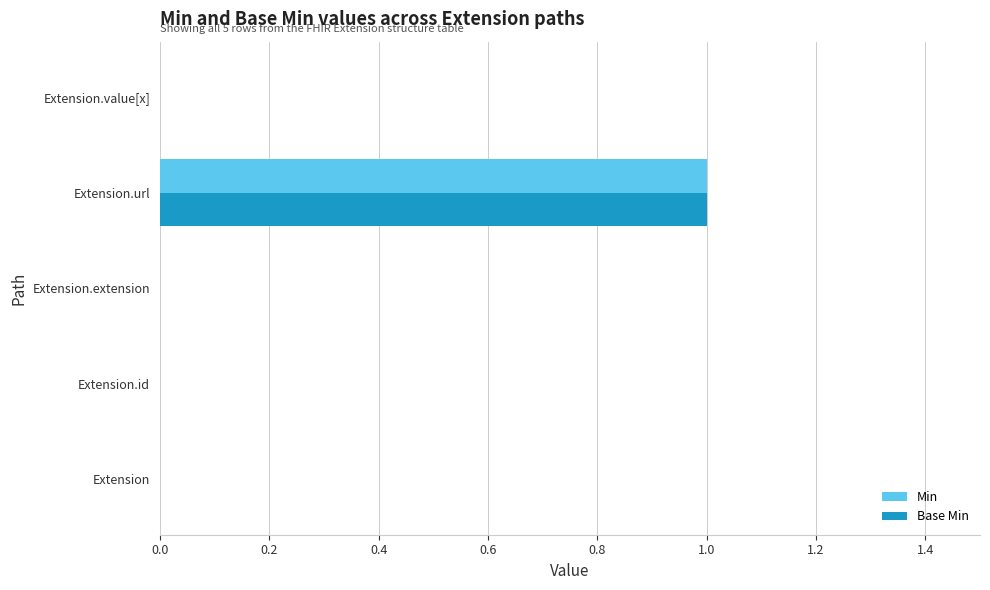

What are all the series names shown in the legend?

Min, Base Min